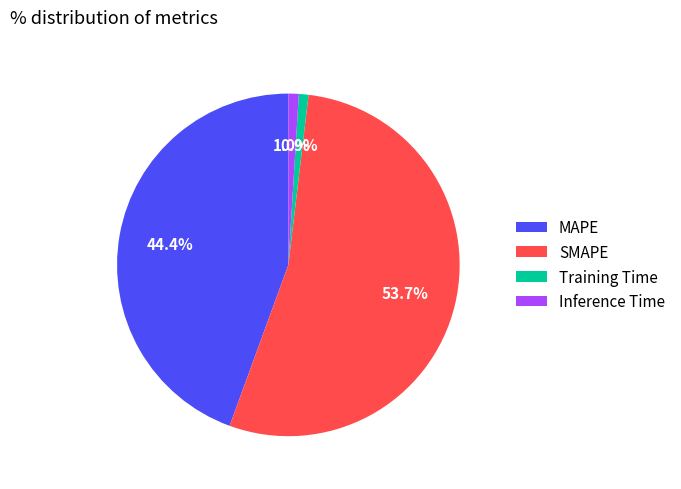

Which category accounts for the majority?

SMAPE